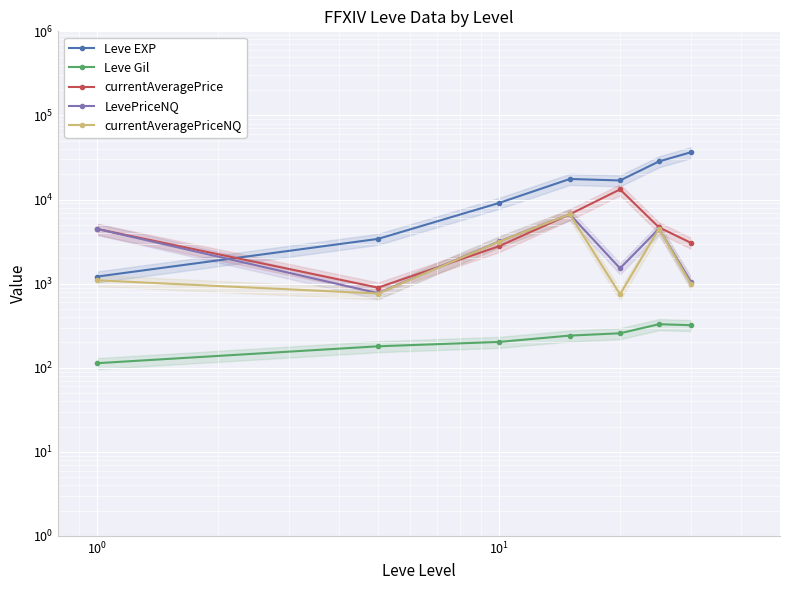

How many lines are shown in the chart?

5